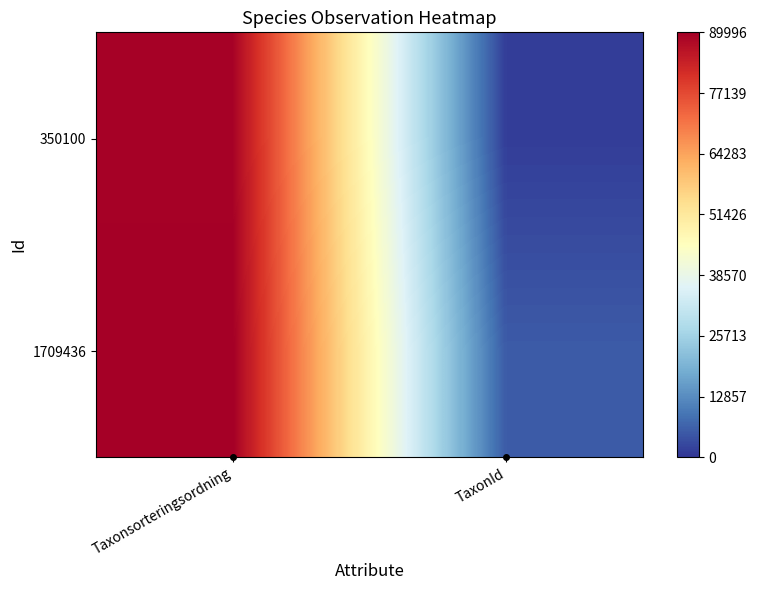

What is the spread (max minus min) of values at TaxonId?

5452.5